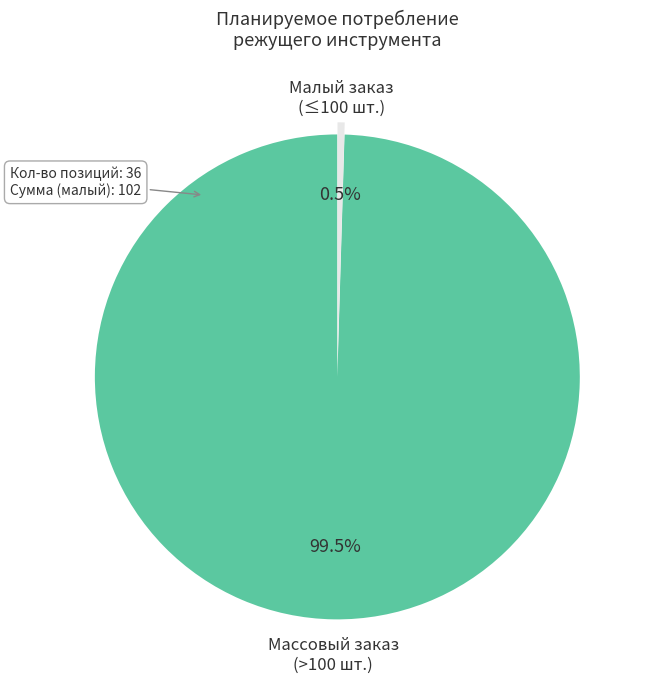

Which has a higher value, Массовый заказ (>100 шт.) or Малый заказ (≤100 шт.)?

Массовый заказ (>100 шт.)